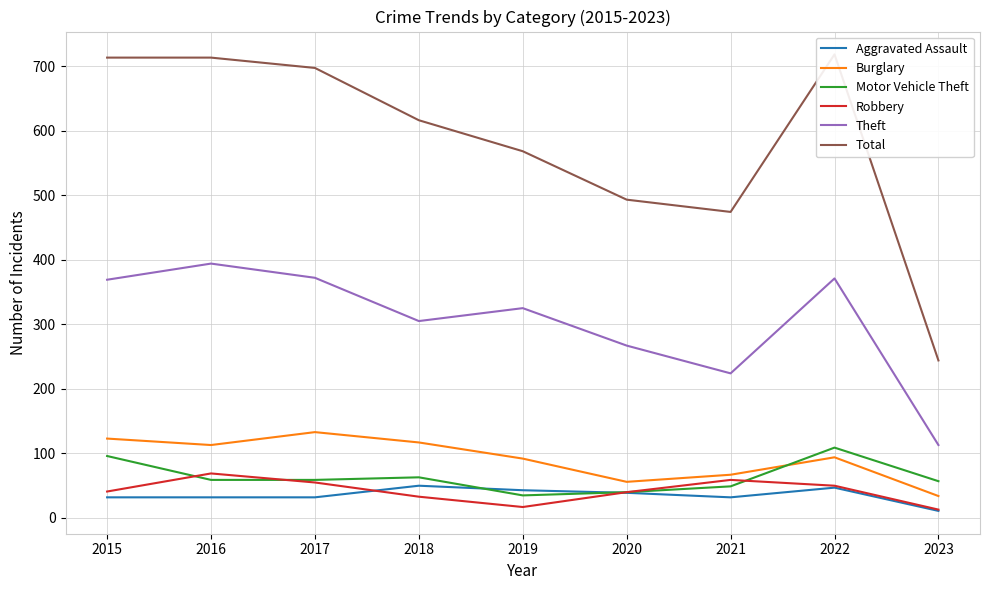

Does the chart have visible grid lines?

Yes